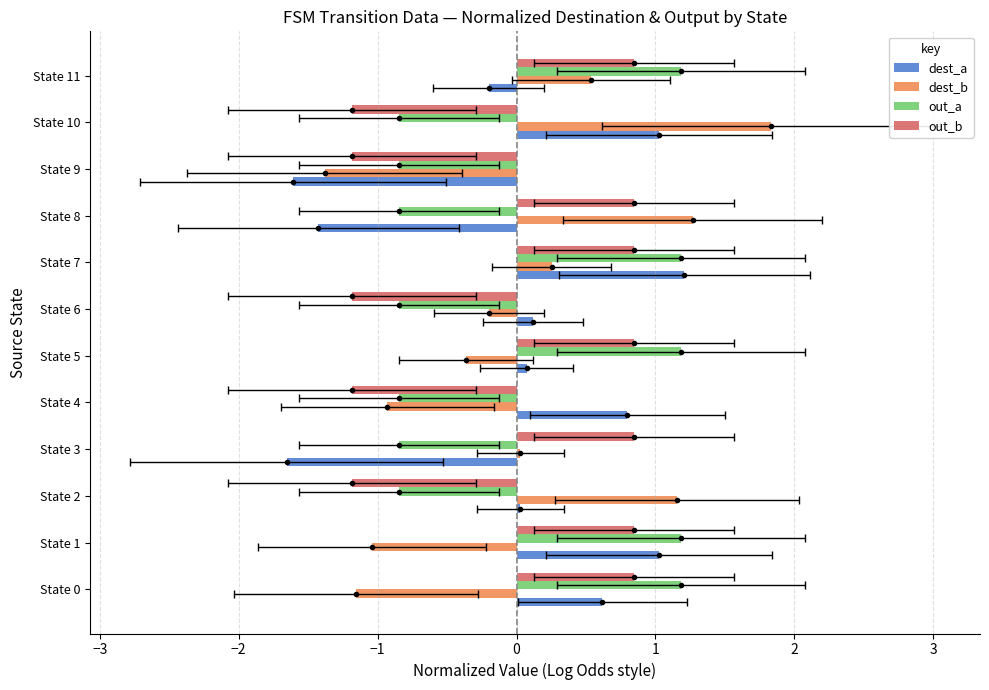

Reading right to left, extract all data points from this chart.

dest_a: -0.2	1.0	-1.6	-1.4	1.2	0.1	0.1	0.8	-1.7	0.0	1.0	0.6
dest_b: 0.5	1.8	-1.4	1.3	0.3	-0.2	-0.4	-0.9	0.0	1.2	-1.0	-1.2
out_a: 1.2	-0.8	-0.8	-0.8	1.2	-0.8	1.2	-0.8	-0.8	-0.8	1.2	1.2
out_b: 0.8	-1.2	-1.2	0.8	0.8	-1.2	0.8	-1.2	0.8	-1.2	0.8	0.8